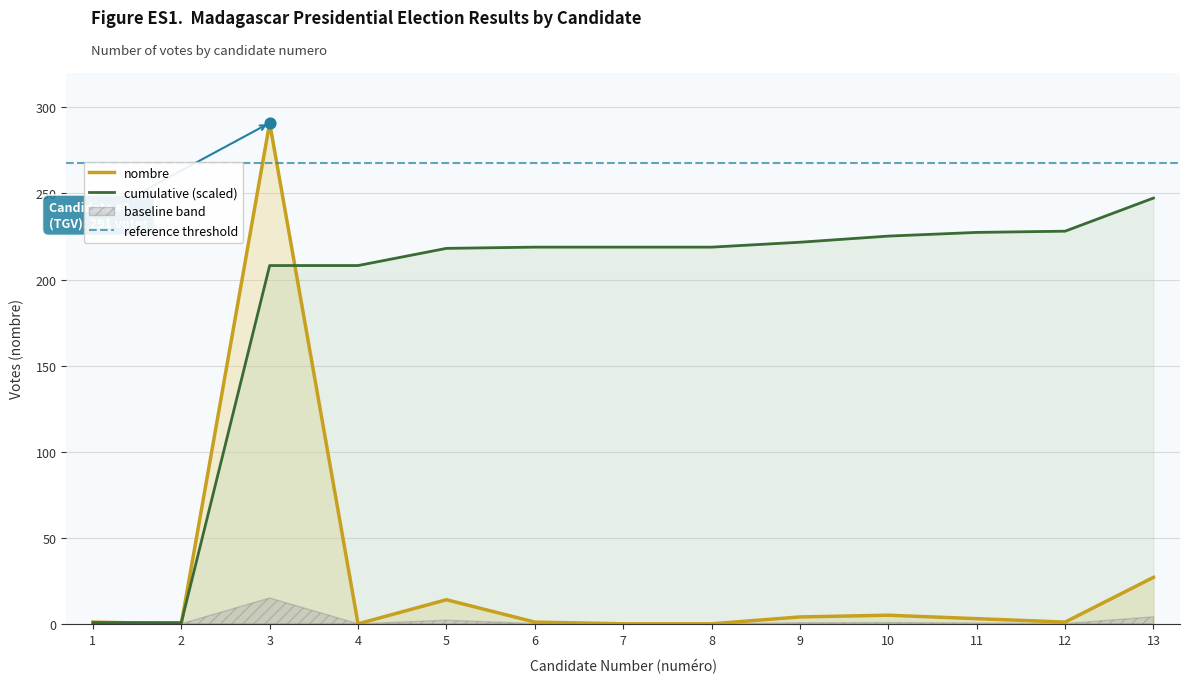

Between 7 and 8, which is larger?

7